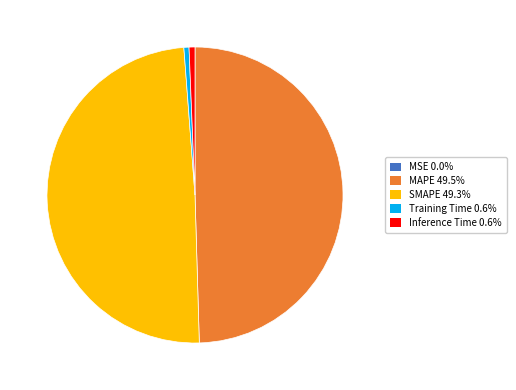

Is there a majority slice in this chart?

No